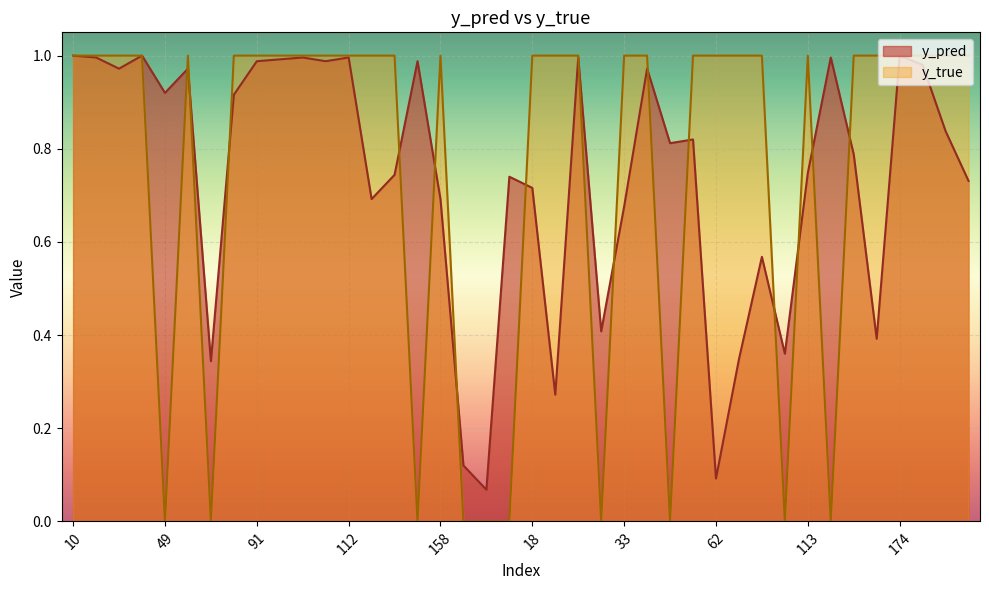

True or false: y_true has more than 2 interior local peaks.

True